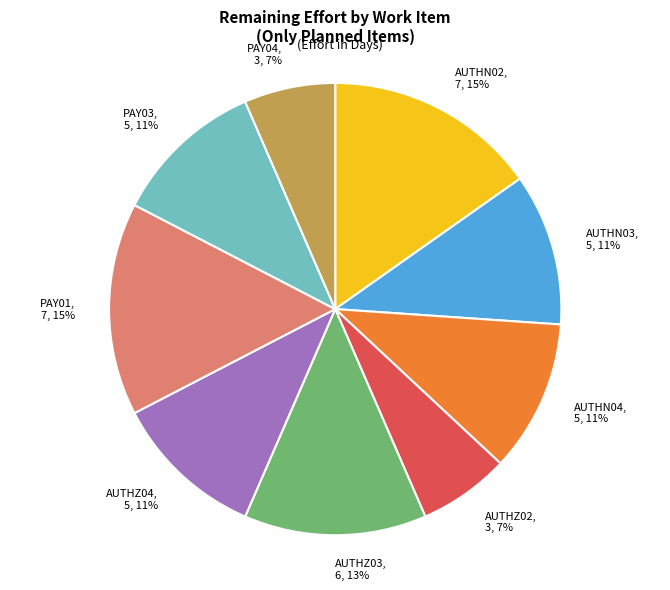

To the nearest percent, what is the average slice percentage?

11%